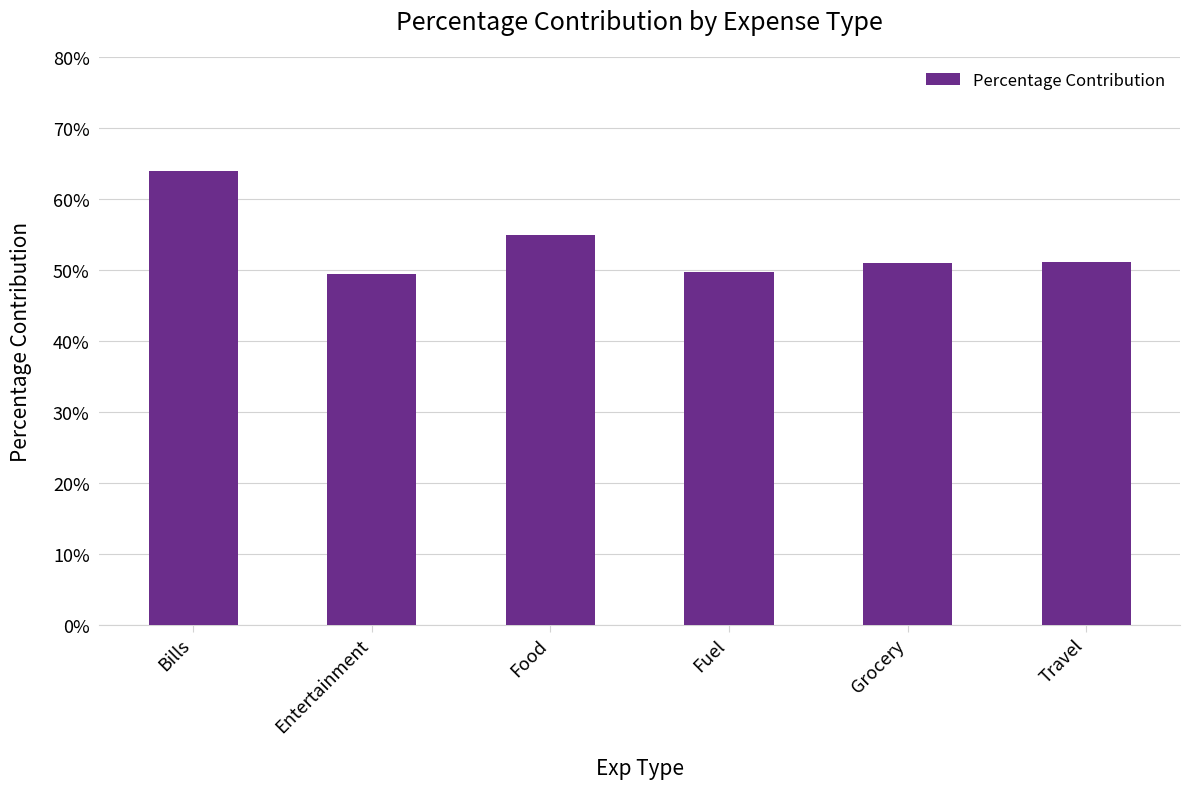

The chart shows a value of 81.6 at Entertainment. True or false?

False